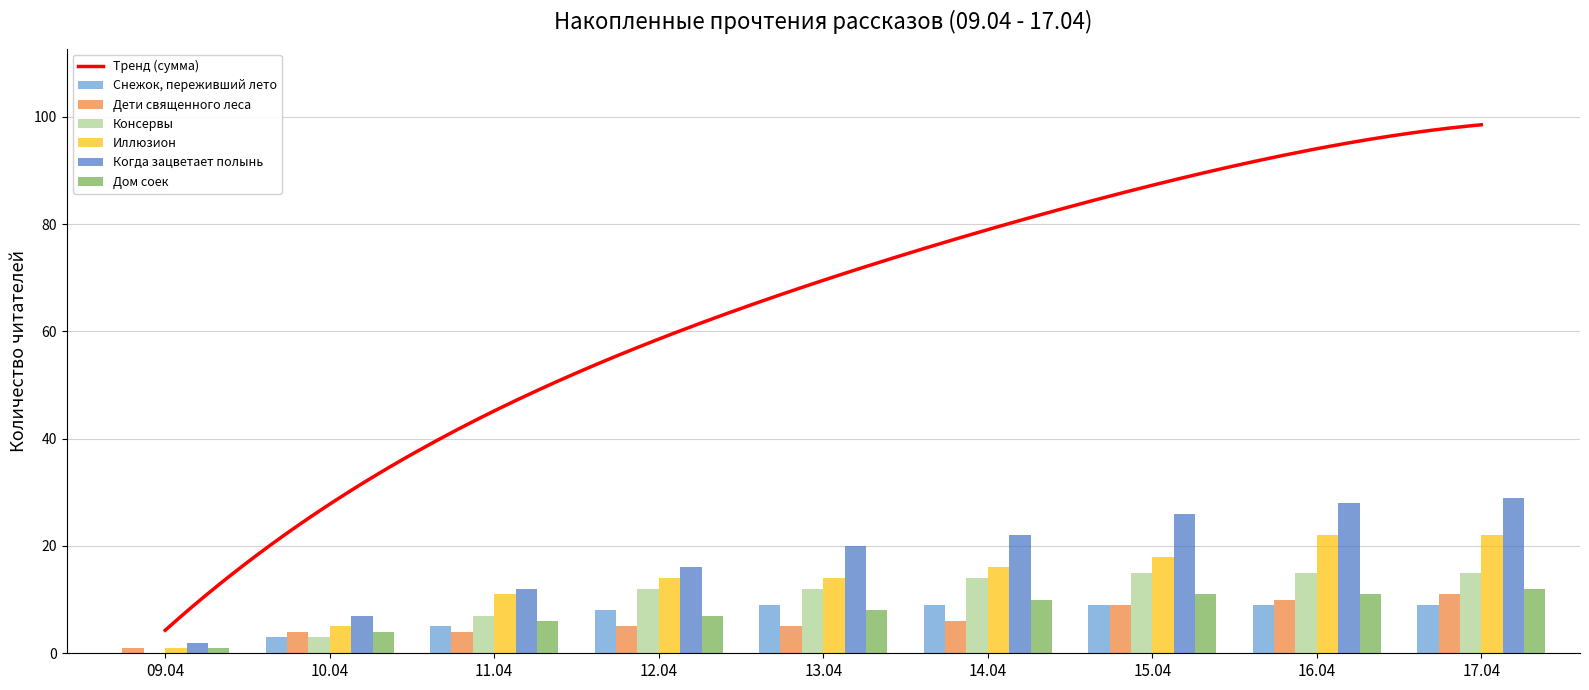

How many bars are there in total?

54